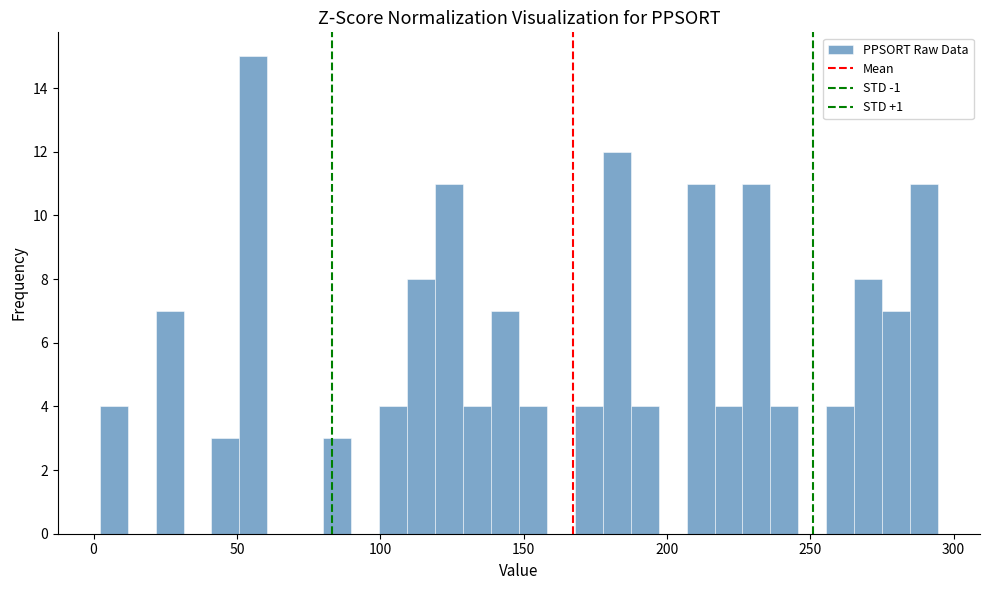

Around what value on the x-axis is the tallest bar? Give the approximate position of its centre, as read against the axis.

55